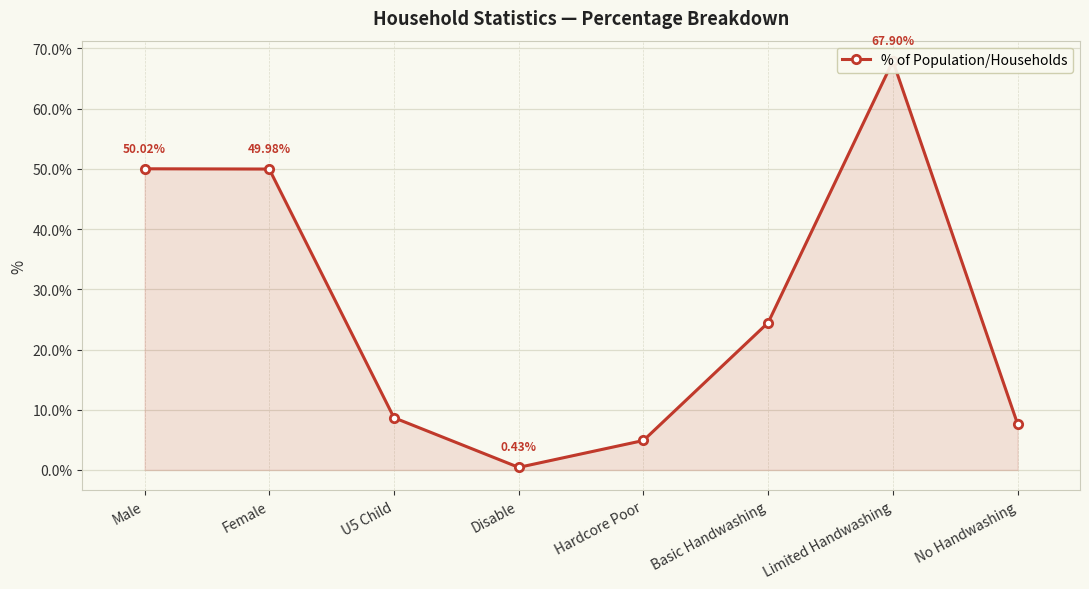

Which category has the highest value across all series?

Limited Handwashing